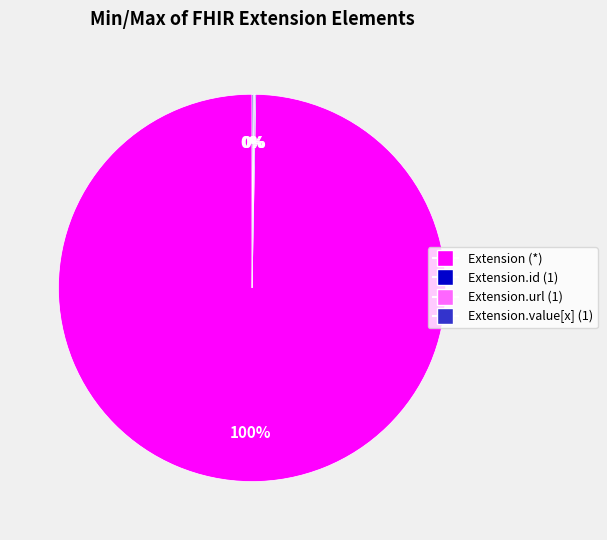

Is there any slice that represents more than half of the pie?

Yes